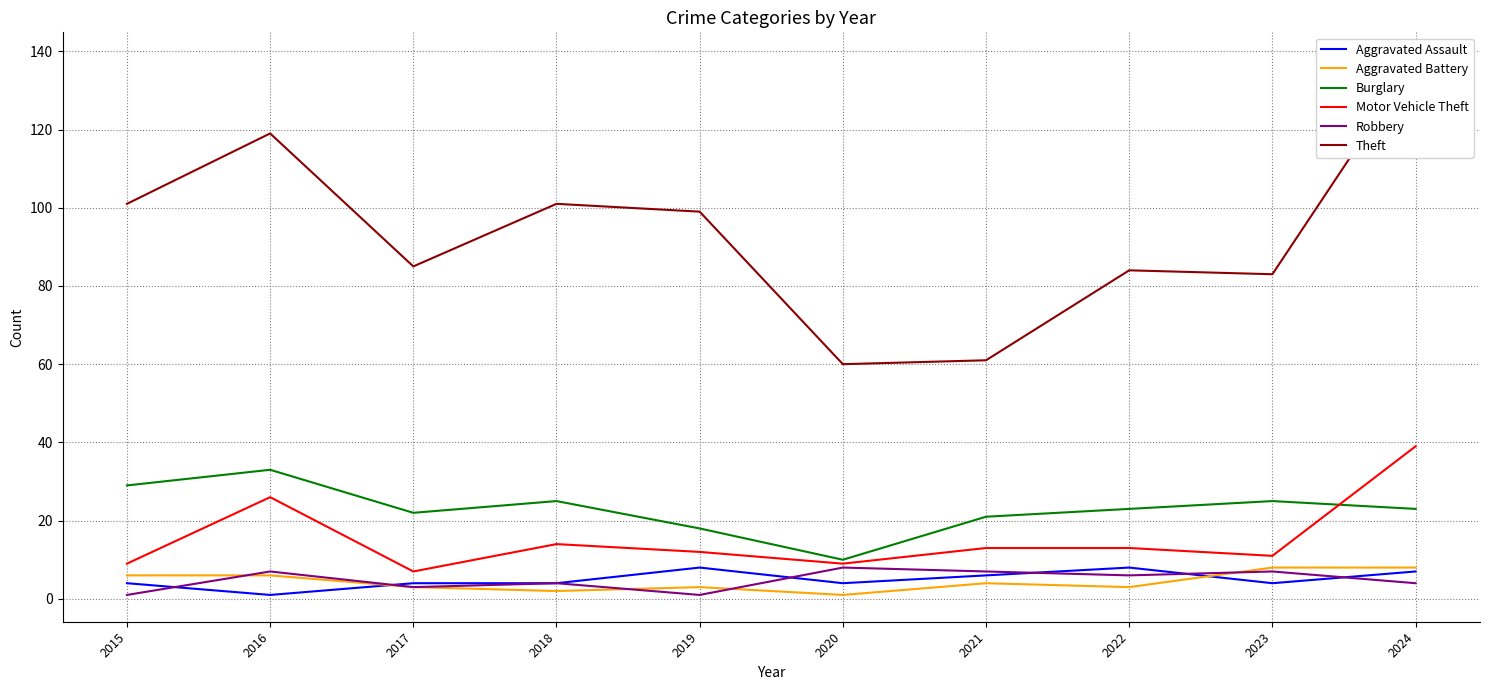

True or false: Robbery has a value of 2 at 2021.

False